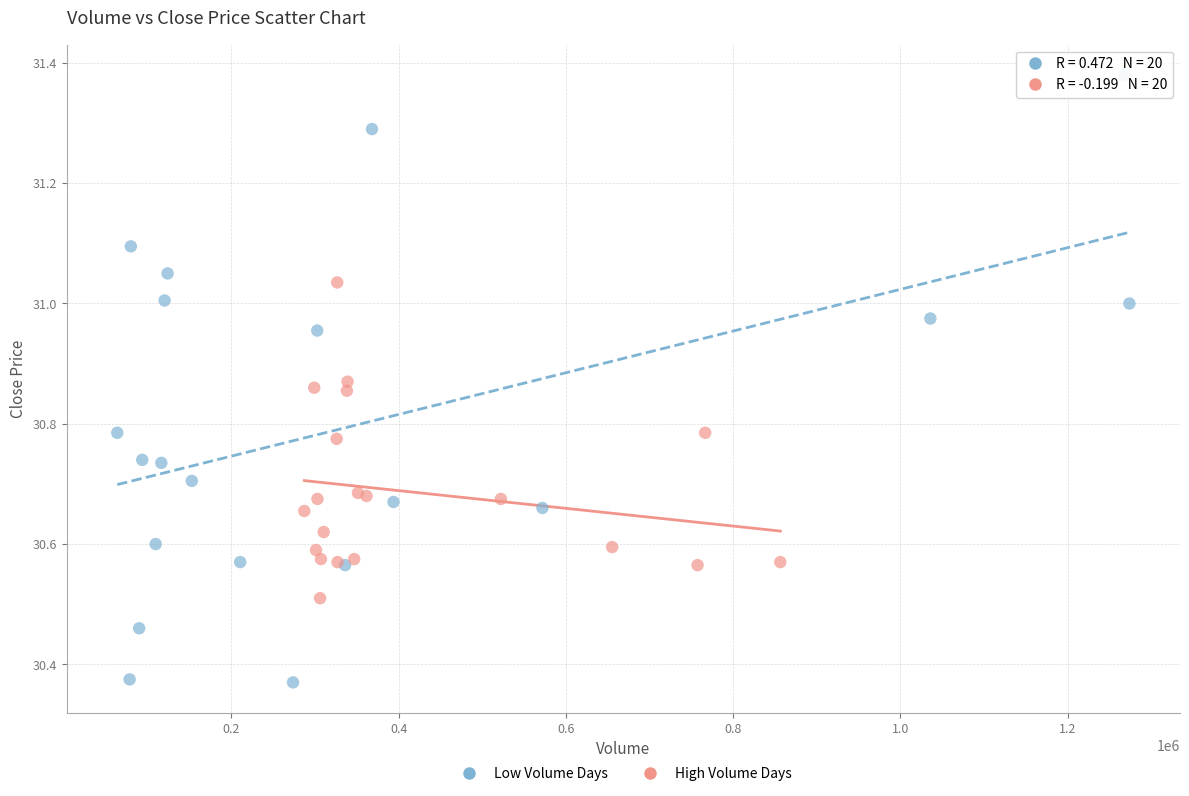

Which series contains the lowest Y value?

Low Volume Days